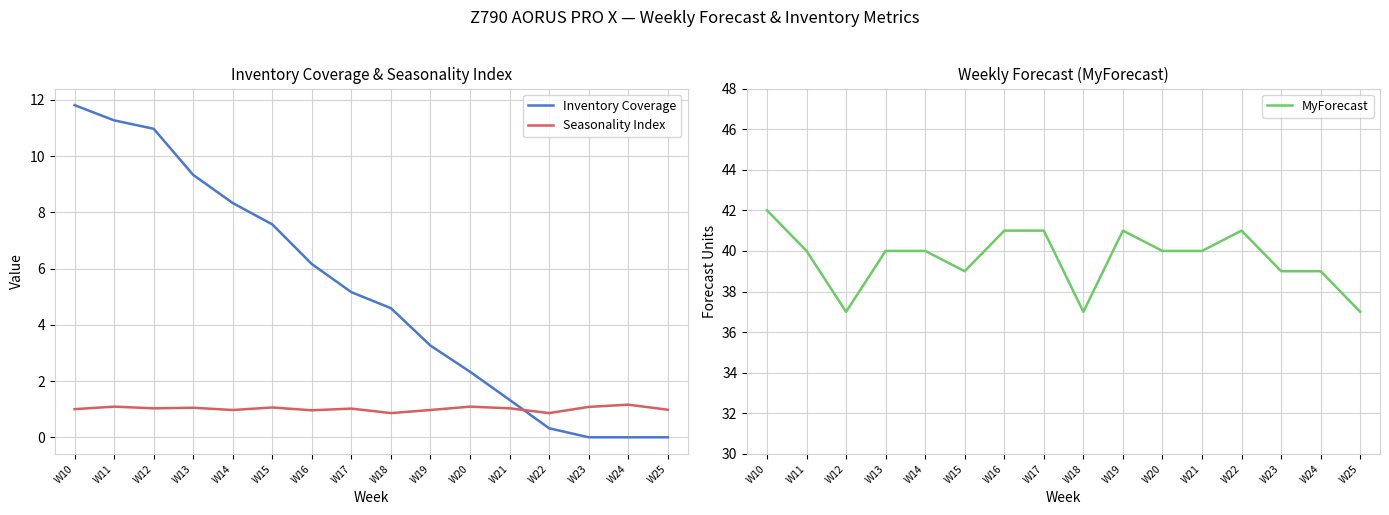

How many data points in Inventory Coverage are less than 5?

8